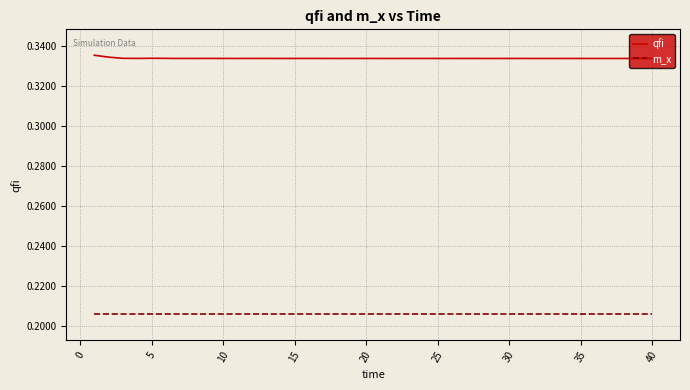

How many lines are shown in the chart?

2